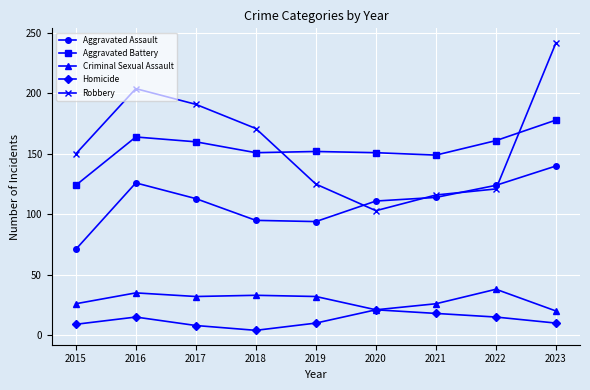

What is the difference between the highest and lowest values at 2017?

183